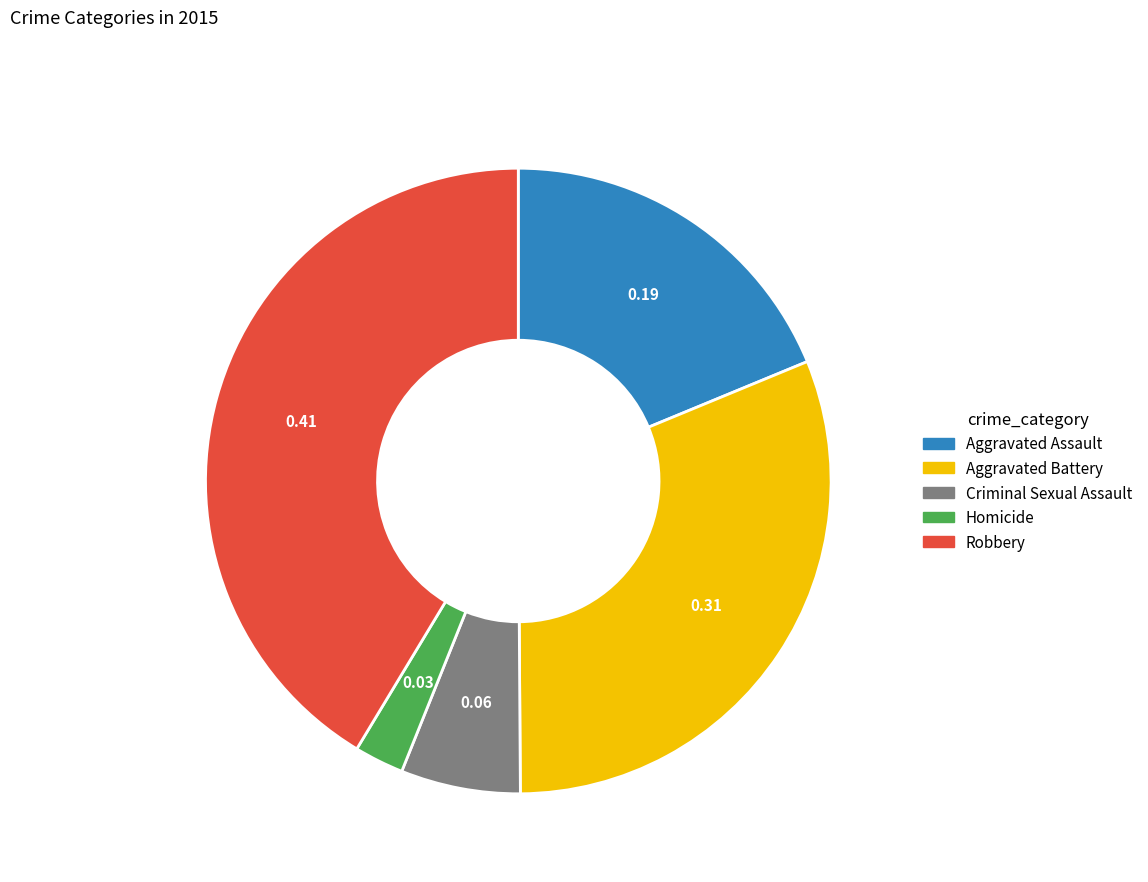

Does Aggravated Assault represent more than half of the total?

No